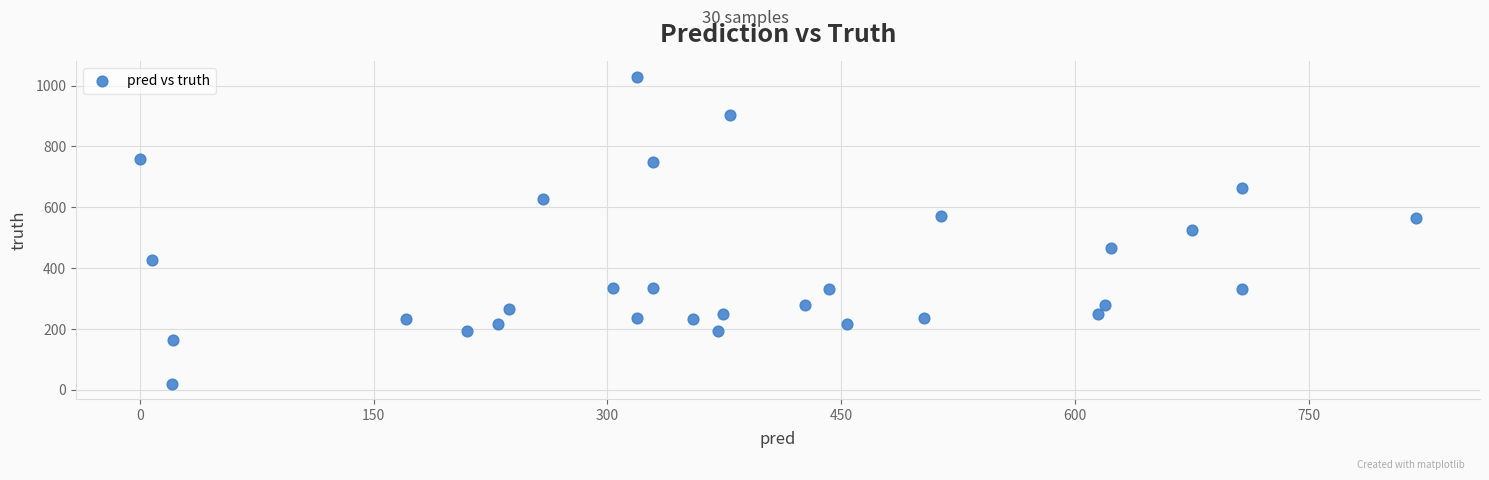

What is the range of Y values (max minus min)?

1008